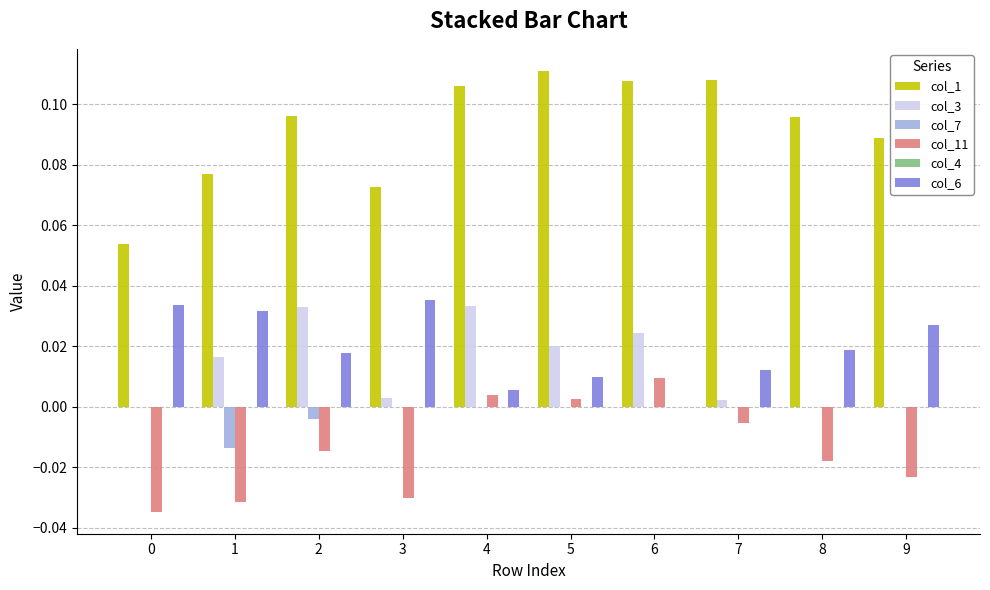

Are the bars horizontal?

No